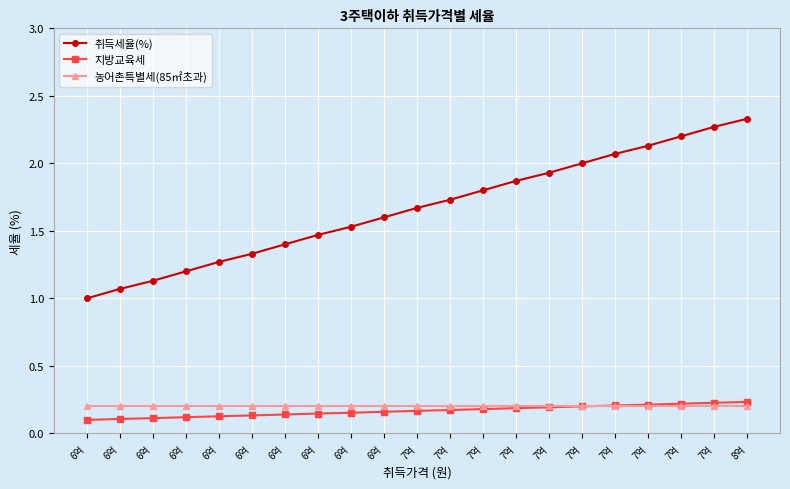

Is the value of 농어촌특별세(85㎡초과) at 6억 greater than the value of 지방교육세 at 6억?

Yes